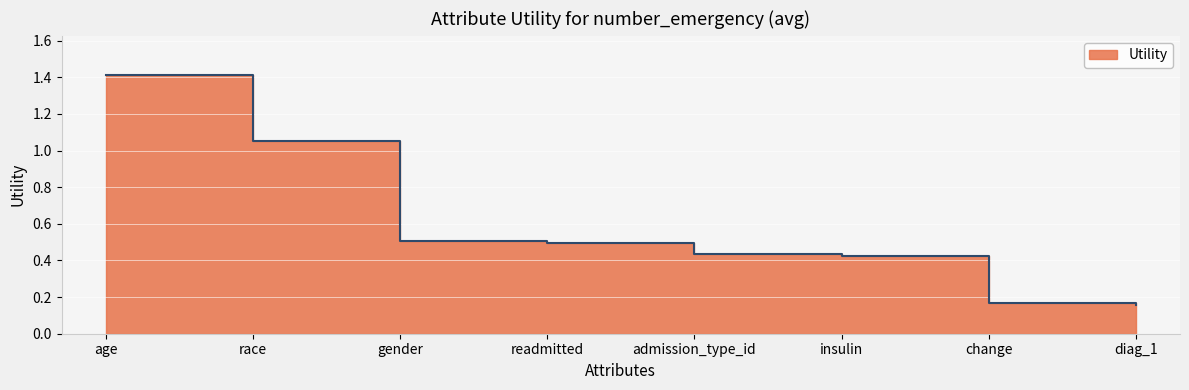

The value at insulin is 0.4. True or false?

True